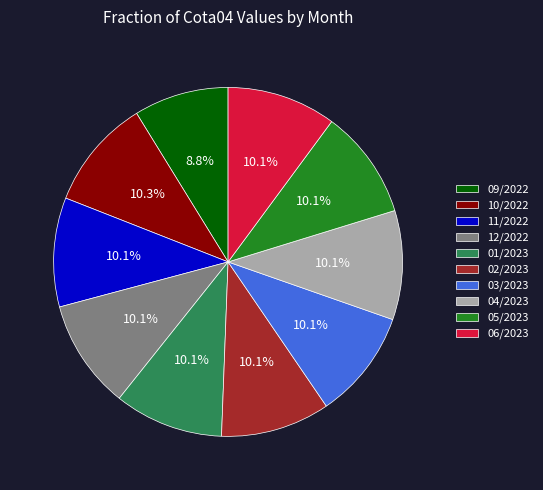

Count the number of slices in the pie.

10